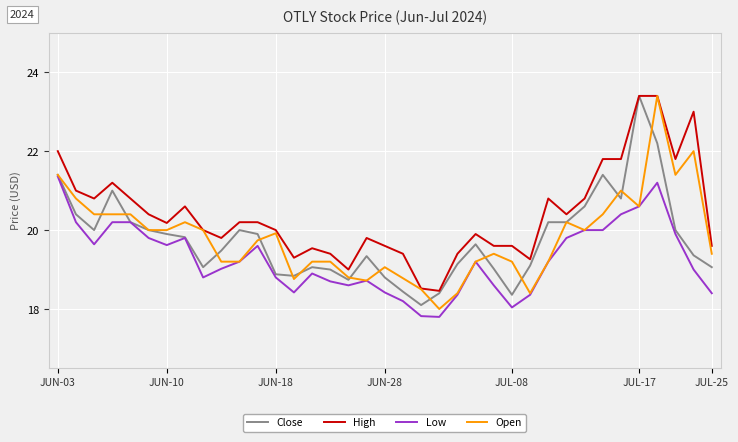

What is the greatest value displayed?

23.4